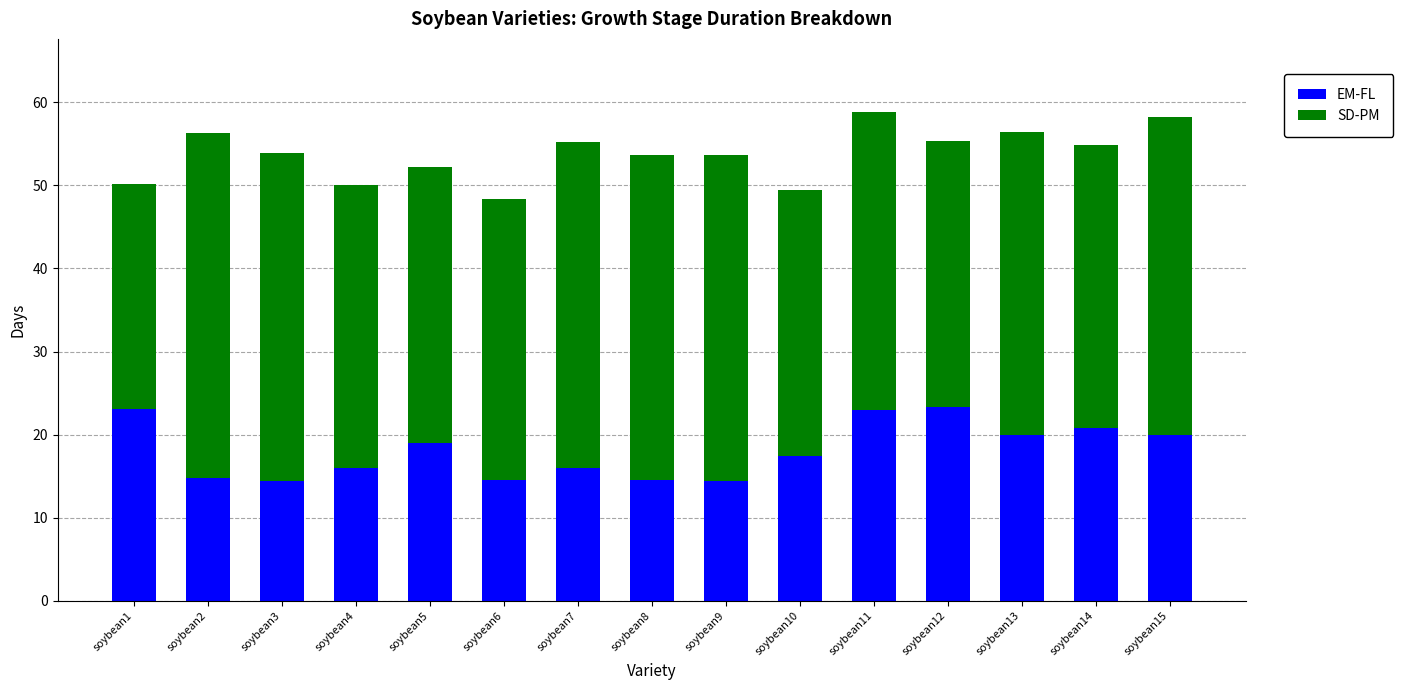

Where does the EM-FL series first go above 17?

soybean1